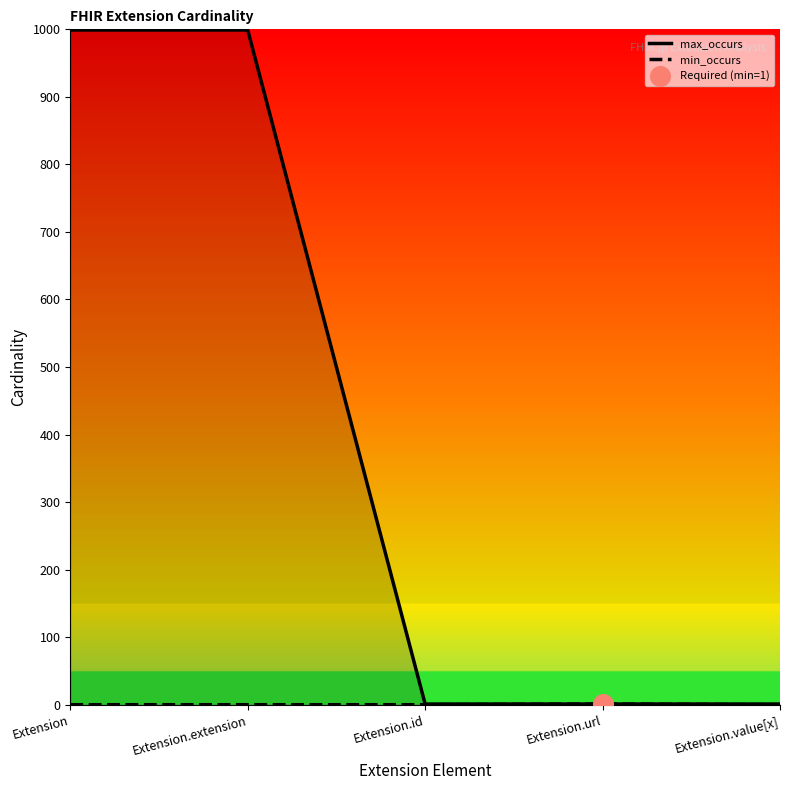

Which series has the largest total across all categories?

max_occurs